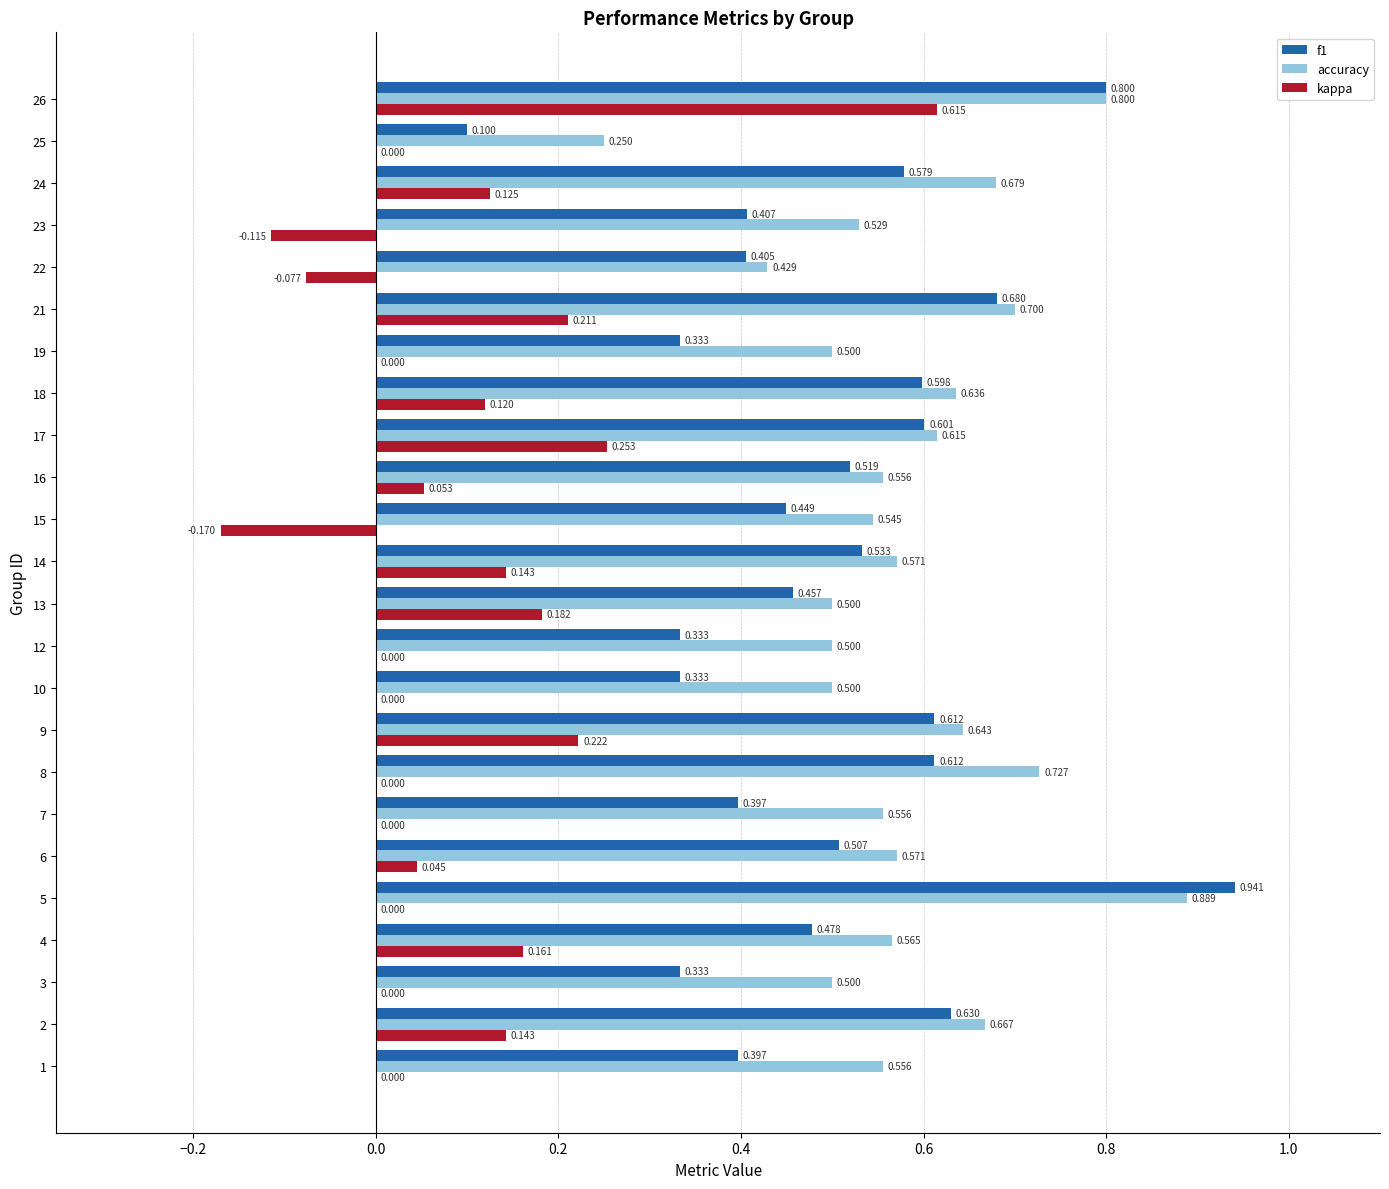

What are all the series names shown in the legend?

f1, accuracy, kappa